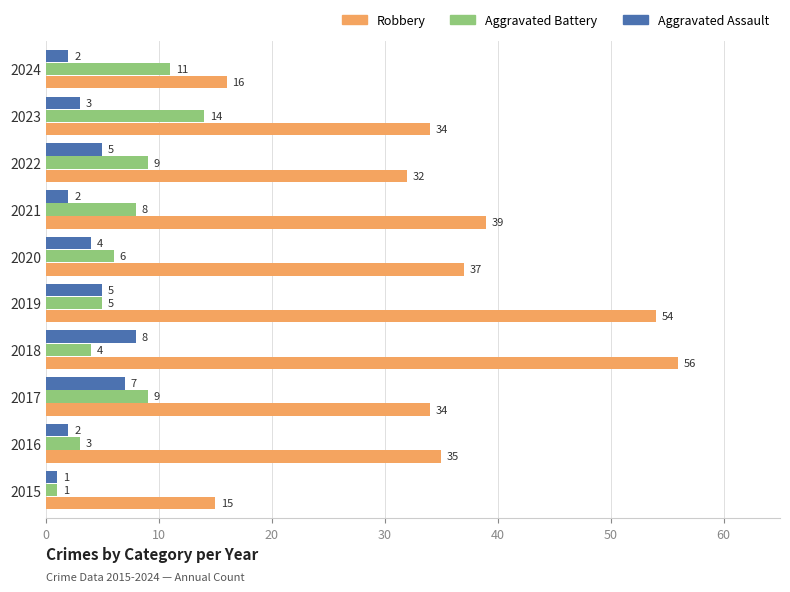

What is the maximum value for Aggravated Battery?

14